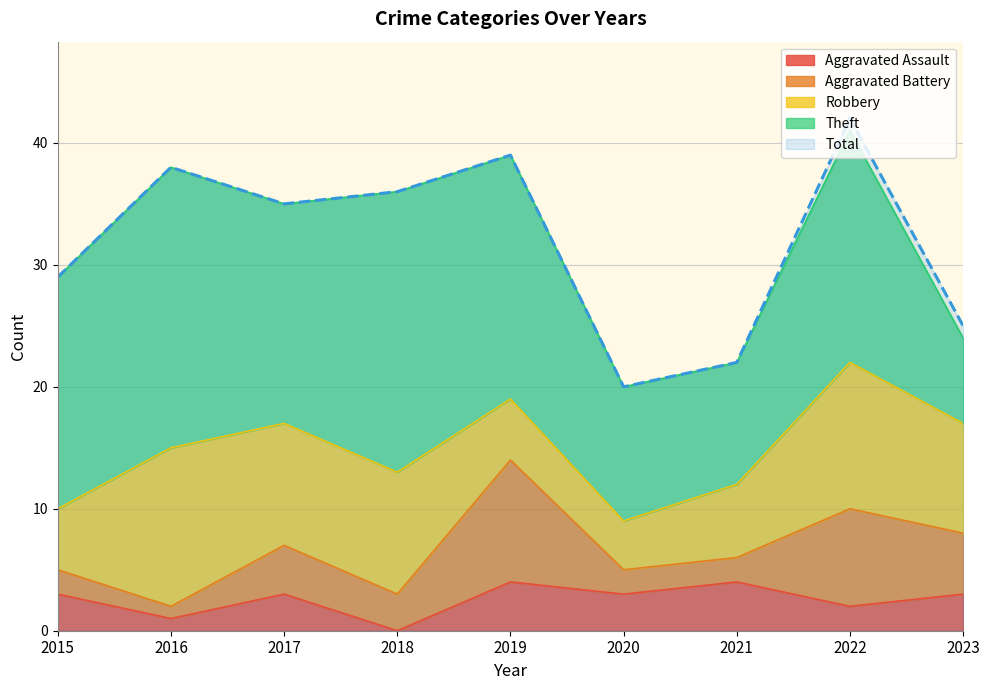

What are all the series names shown in the legend?

Aggravated Assault, Aggravated Battery, Robbery, Theft, Total